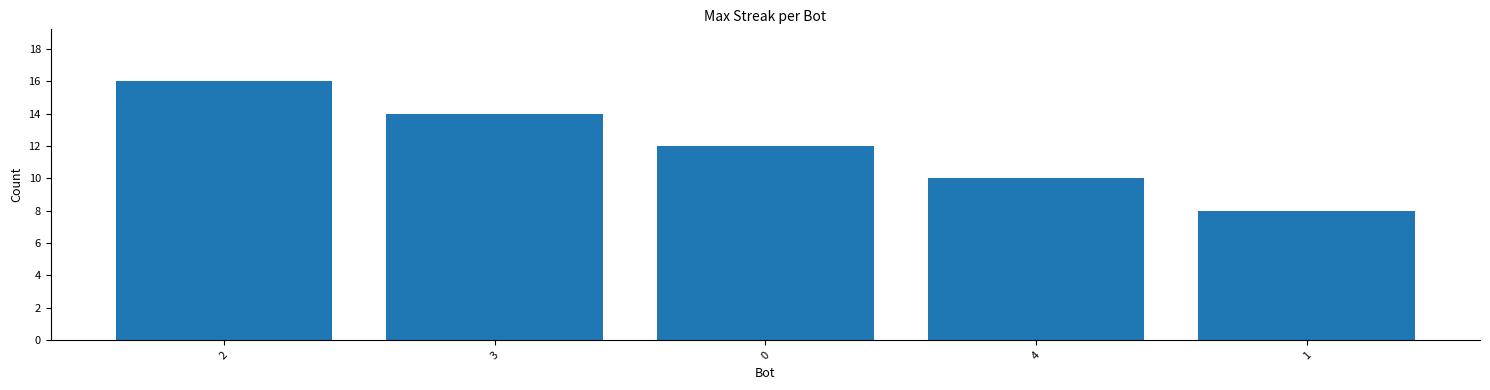

What is the ratio of the value at 0 to the value at 4?

1.2